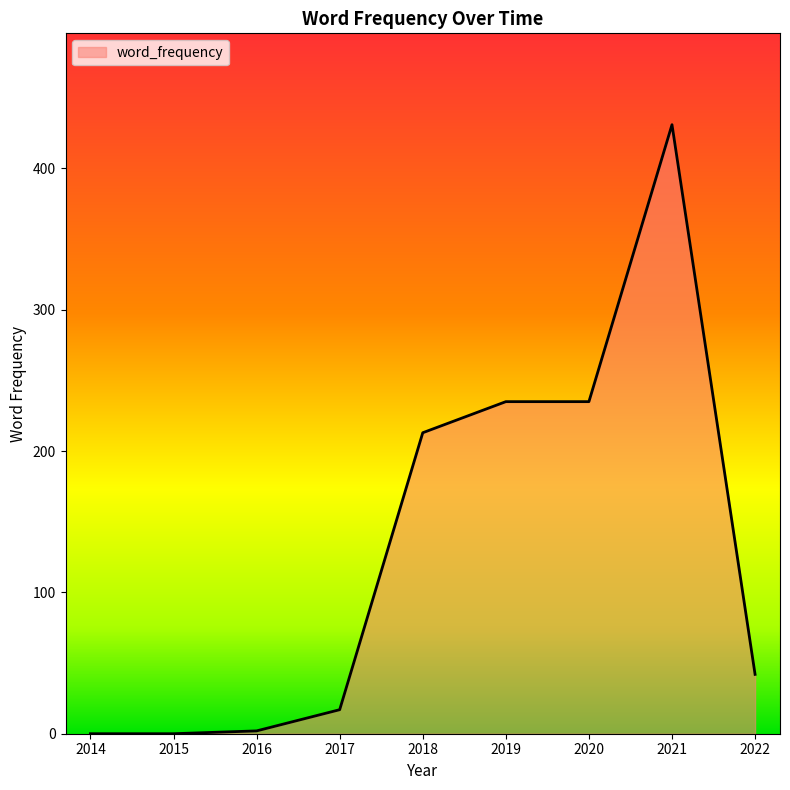

What is the maximum value shown in the chart?

431